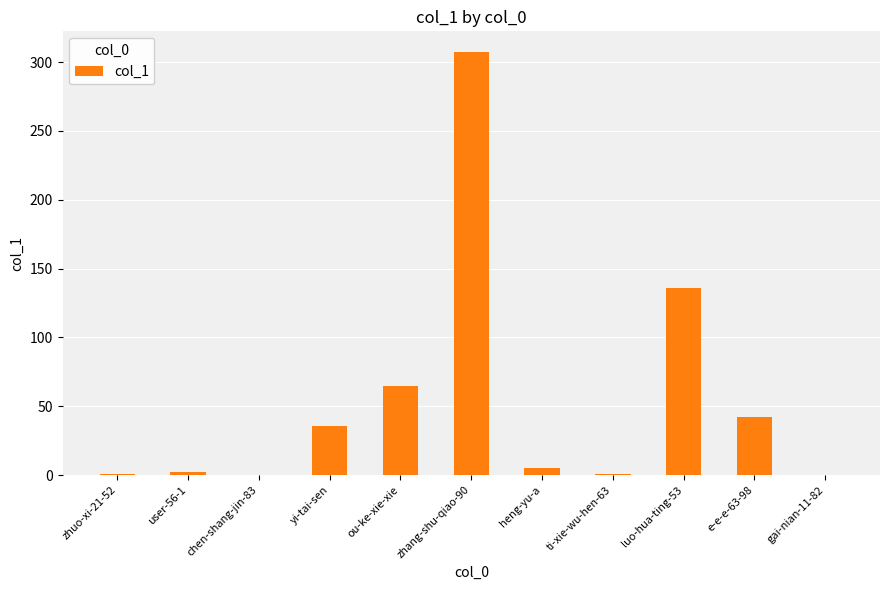

How many data points does each series have?

11